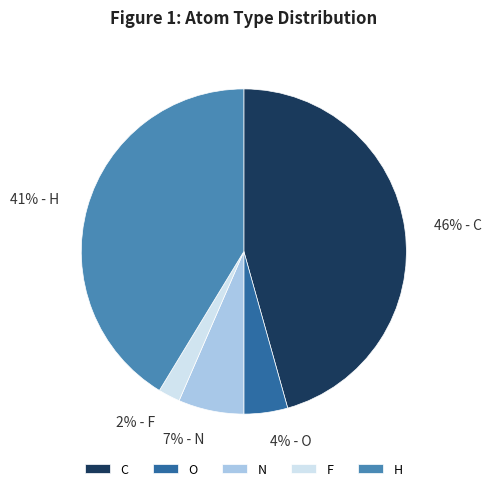

Is the sum of C and H greater than half?

Yes